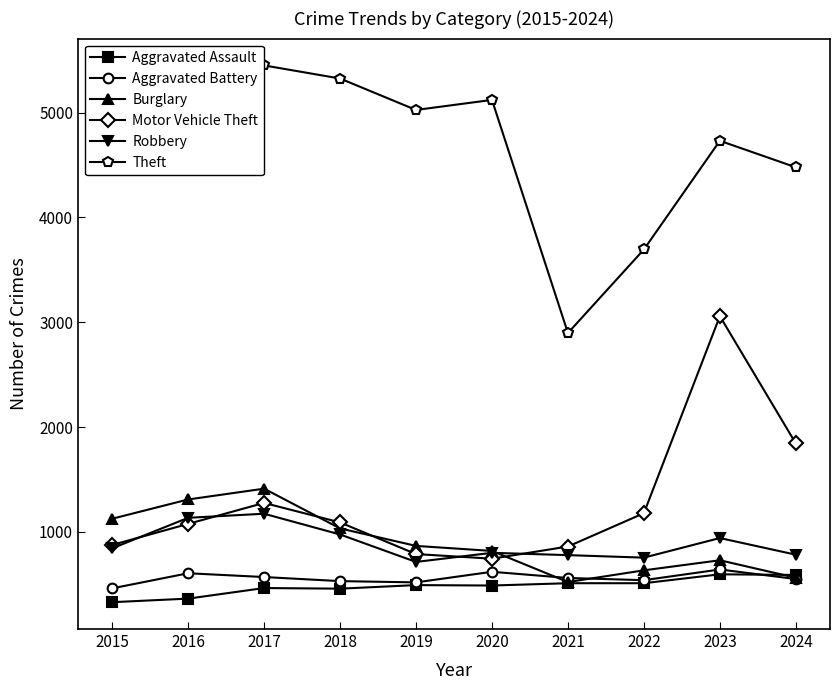

How many lines are shown in the chart?

6